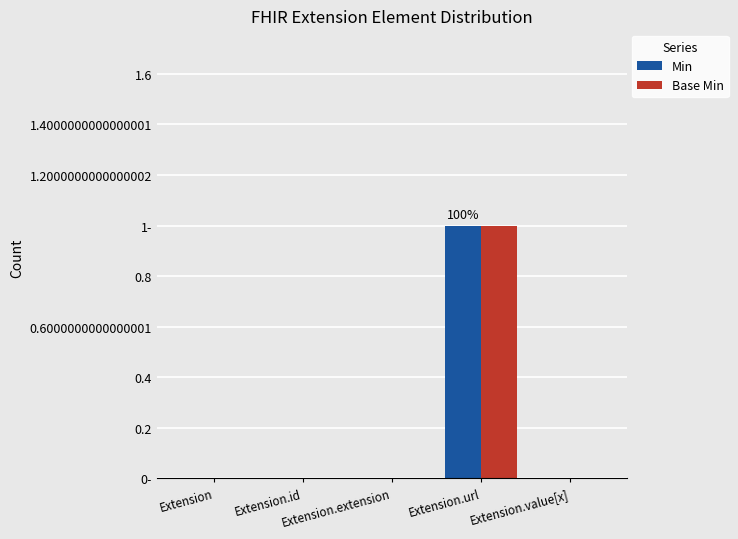

Reading left to right, list all the values displayed in this chart.

Min: Extension=0	Extension.id=0	Extension.extension=0	Extension.url=1	Extension.value[x]=0
Base Min: Extension=0	Extension.id=0	Extension.extension=0	Extension.url=1	Extension.value[x]=0